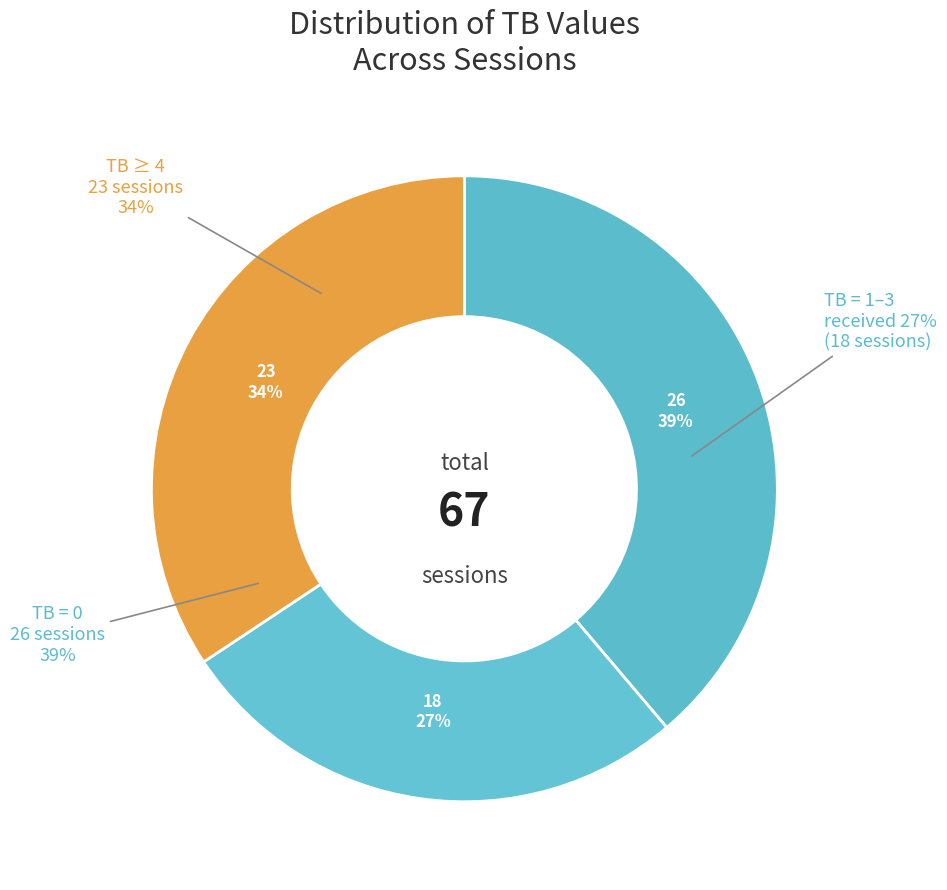

To the nearest percent, what is the difference between the largest and smallest slice percentages?

12%